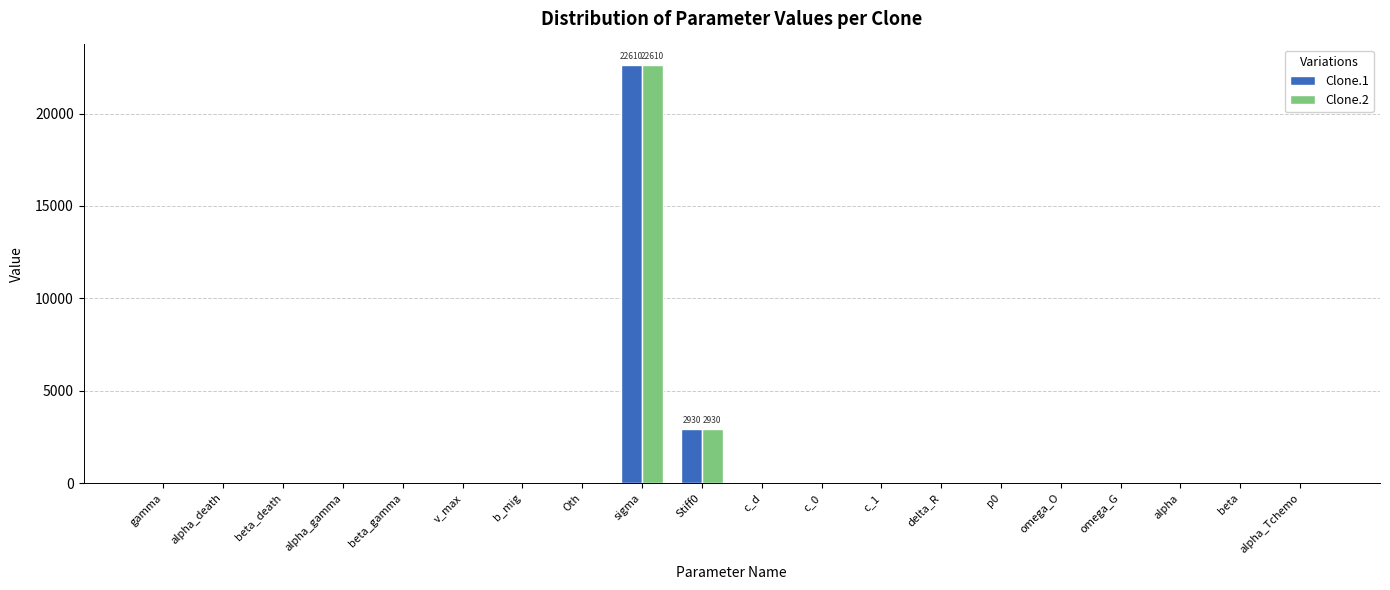

What is the sum of all Clone.2 values?

25556.3